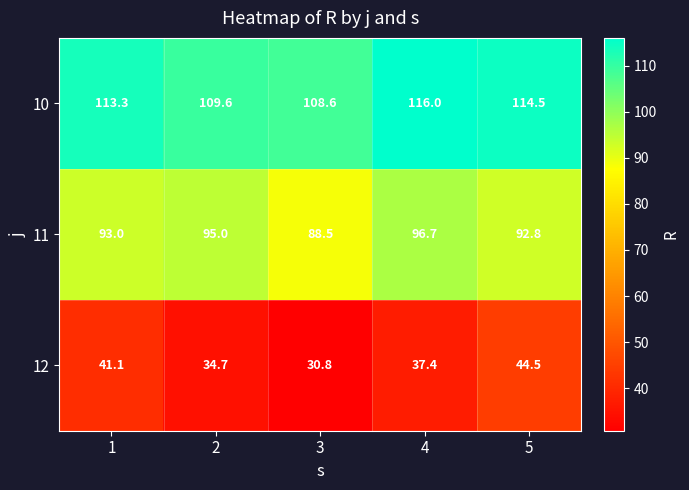

Reading left to right, extract all data points from this chart.

10: 1=113.3	2=109.6	3=108.6	4=116.0	5=114.5
11: 1=93.0	2=95.0	3=88.5	4=96.7	5=92.8
12: 1=41.1	2=34.7	3=30.8	4=37.4	5=44.5